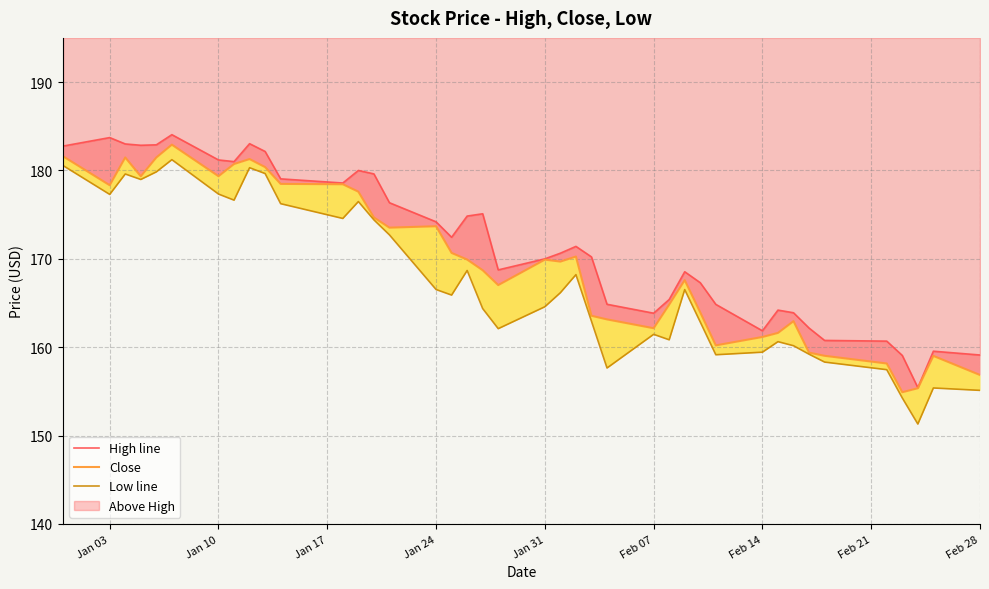

The Low line series shows 72.9 at Feb 07. True or false?

False